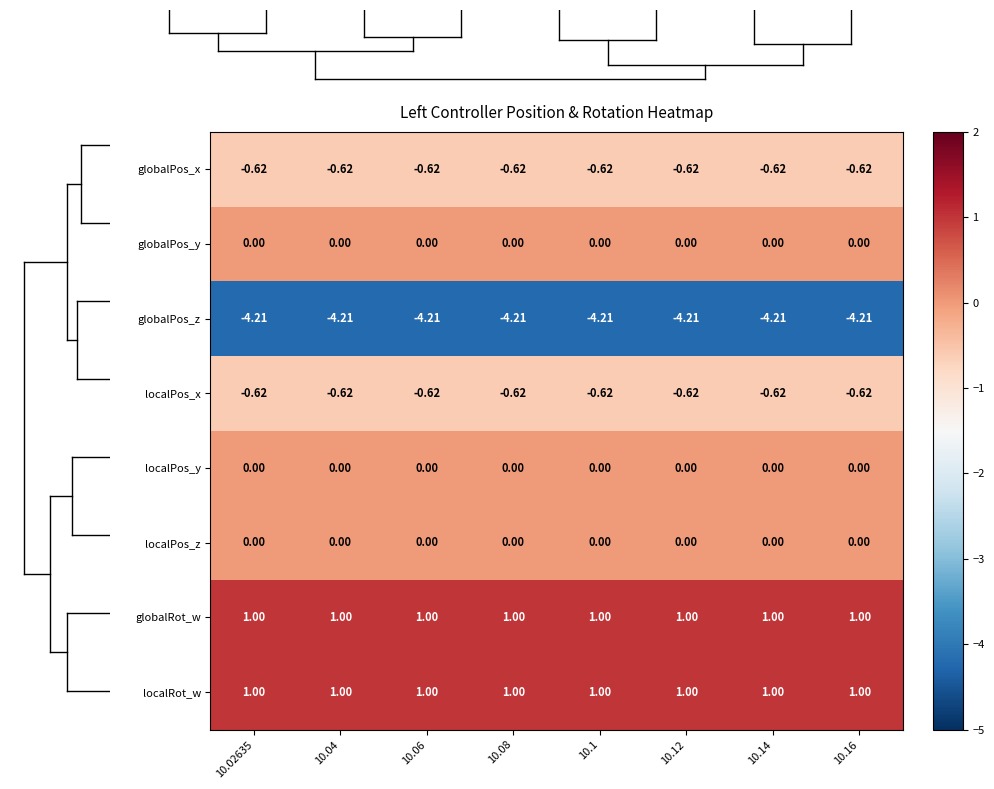

Is the value of globalRot_w at 10.14 greater than the value of globalPos_x at 10.14?

Yes